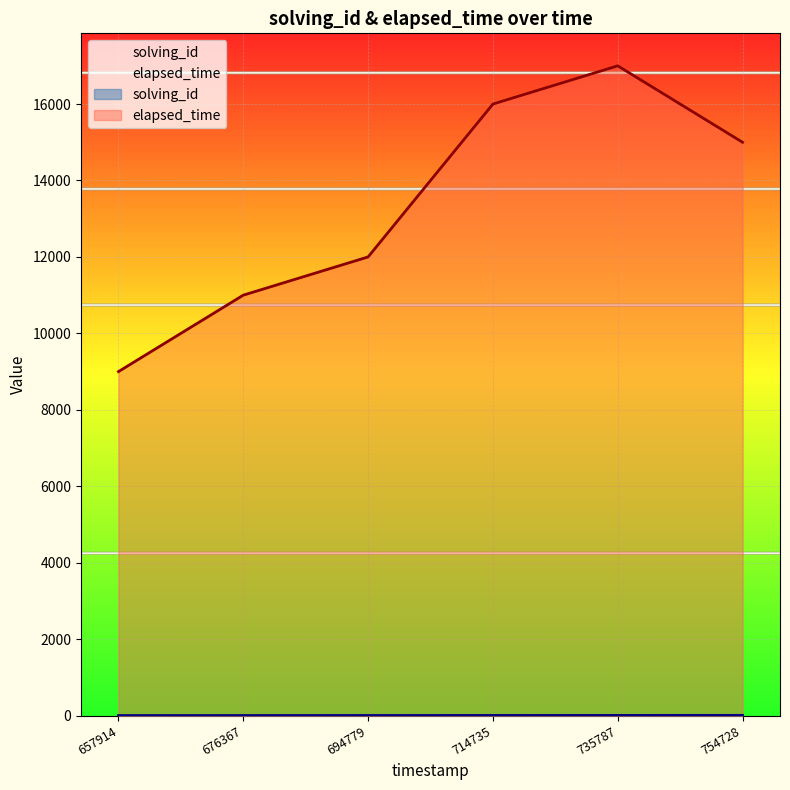

Count the elapsed_time values in the range 11000 to 16000.

4